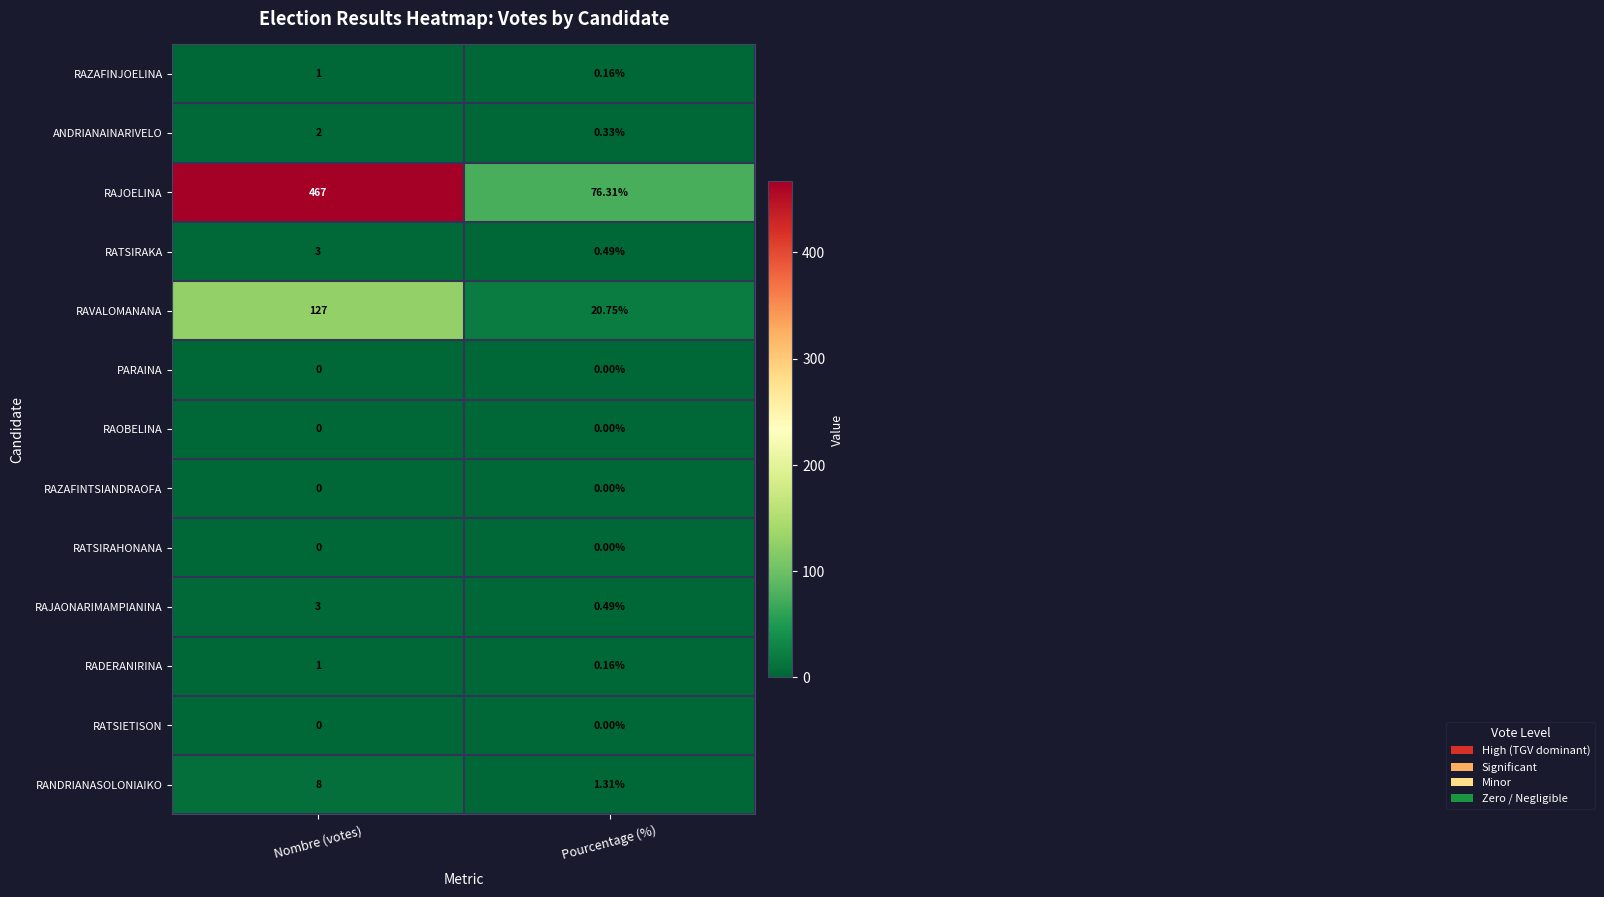

How many series are shown in this chart?

13